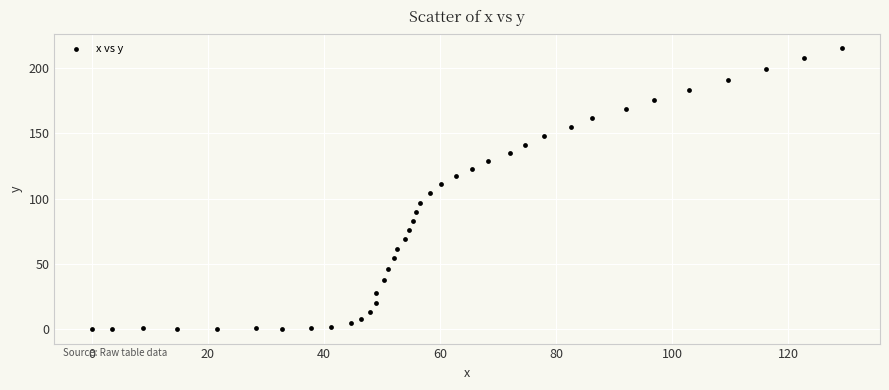

What is the range of Y values (max minus min)?

215.6